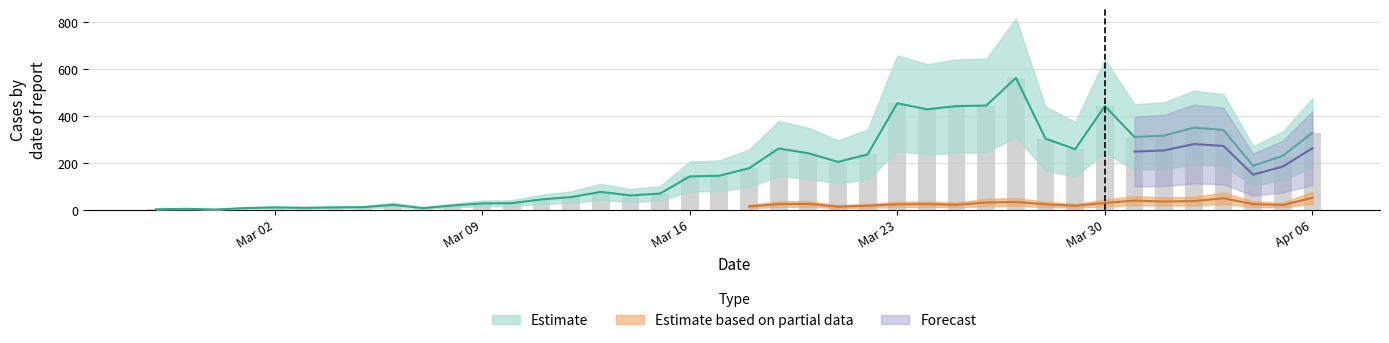

What is the average value?

181